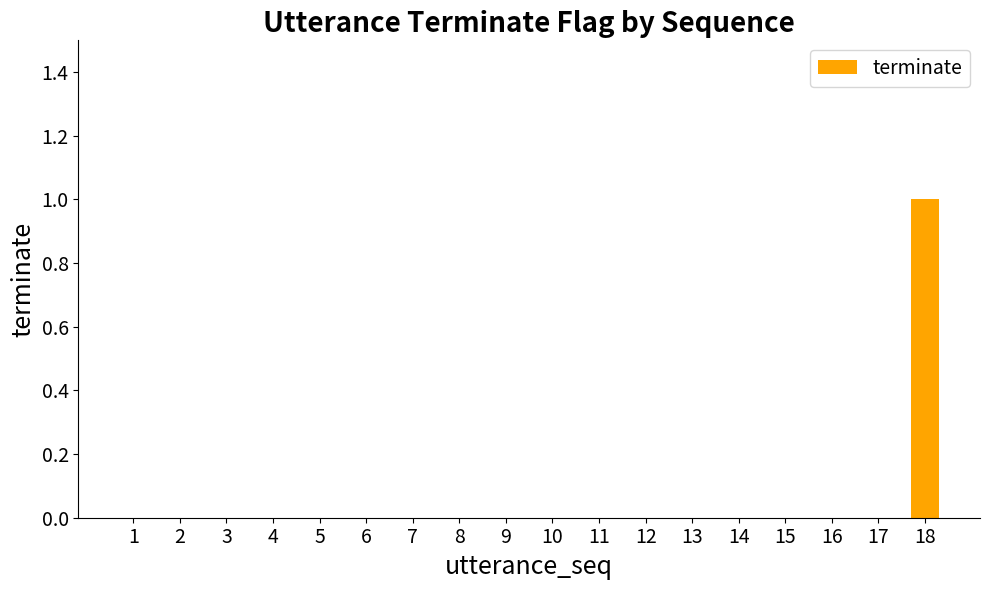

Does the chart contain stacked bars?

No